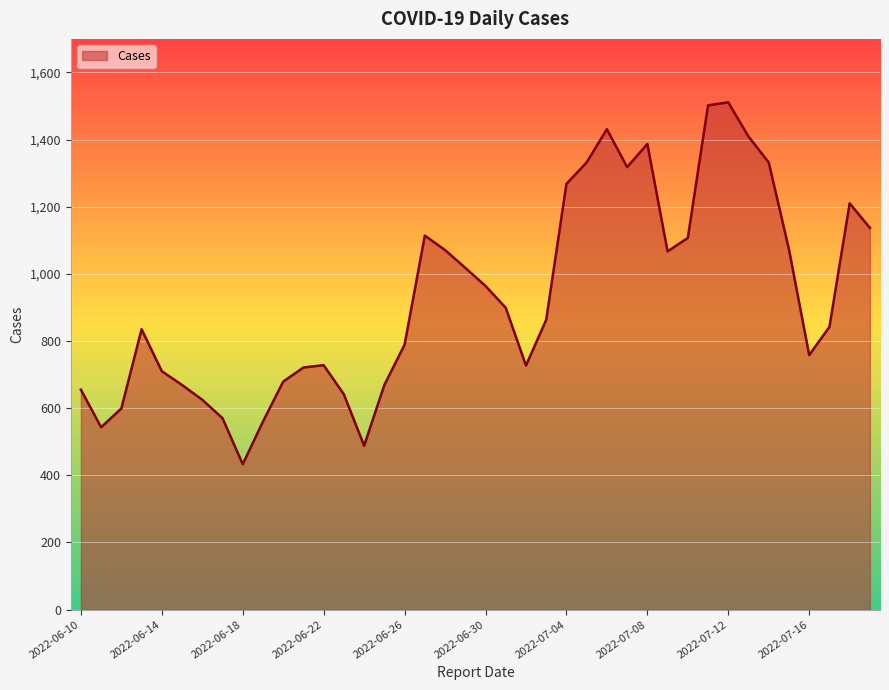

What is the sum of all values?

37254